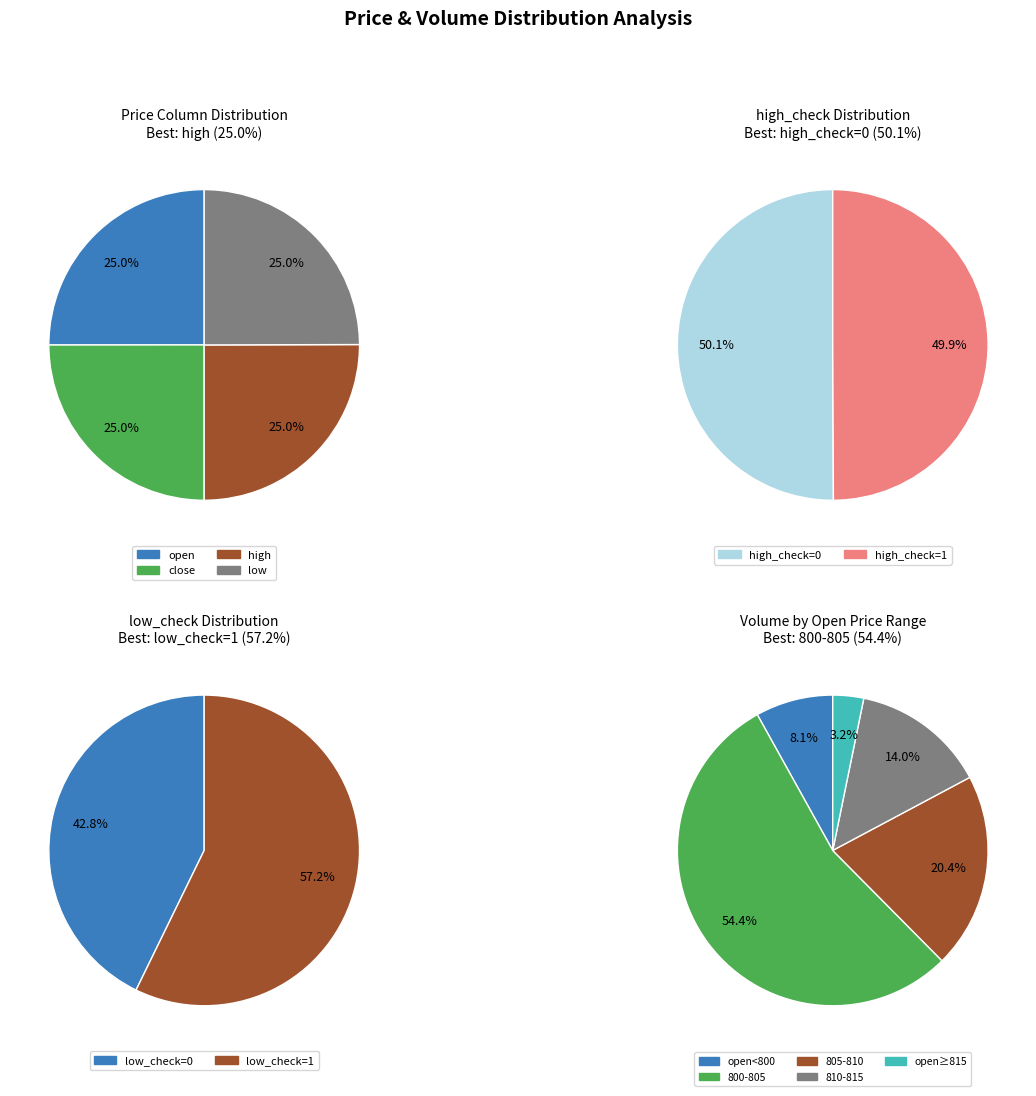

True or false: 4 accounts for 13% of the total.

False